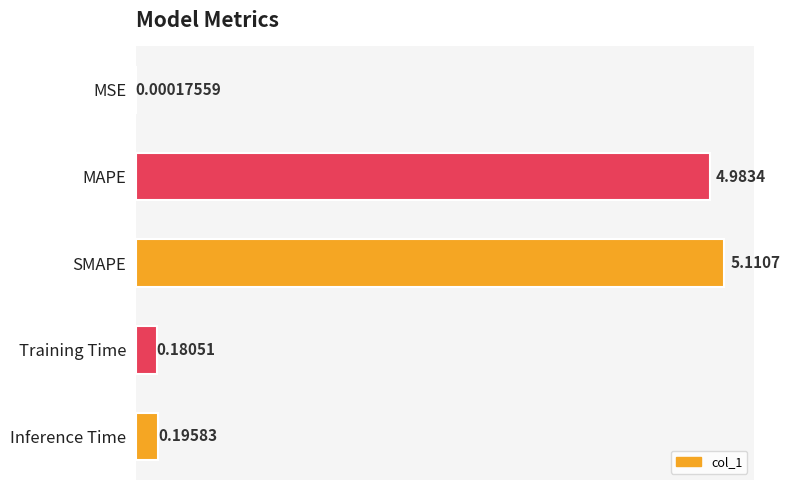

Are the bars grouped side by side (vs. stacked)?

No